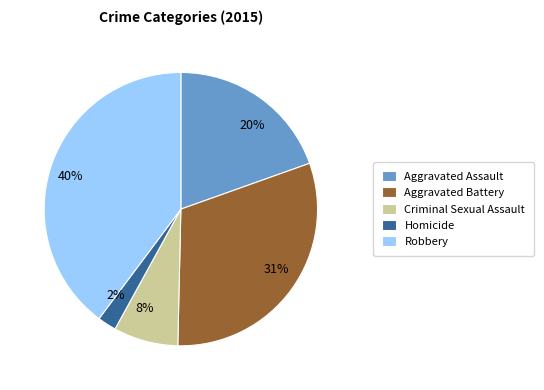

How many slices are in this pie chart?

5